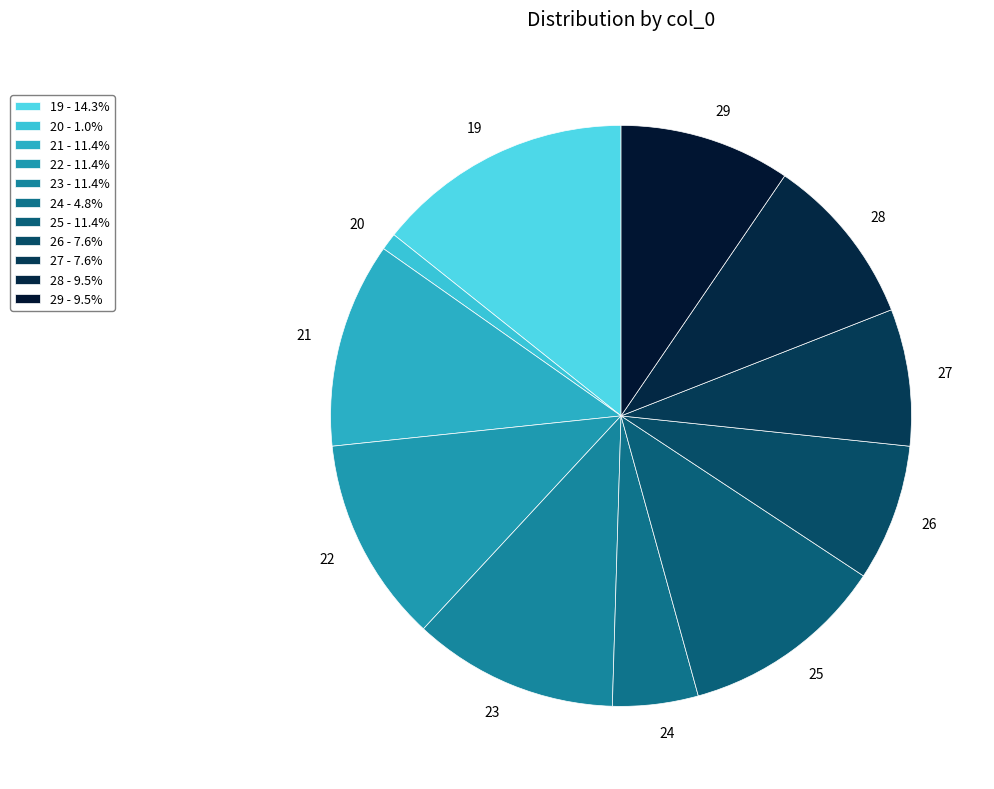

Count the number of slices in the pie.

11